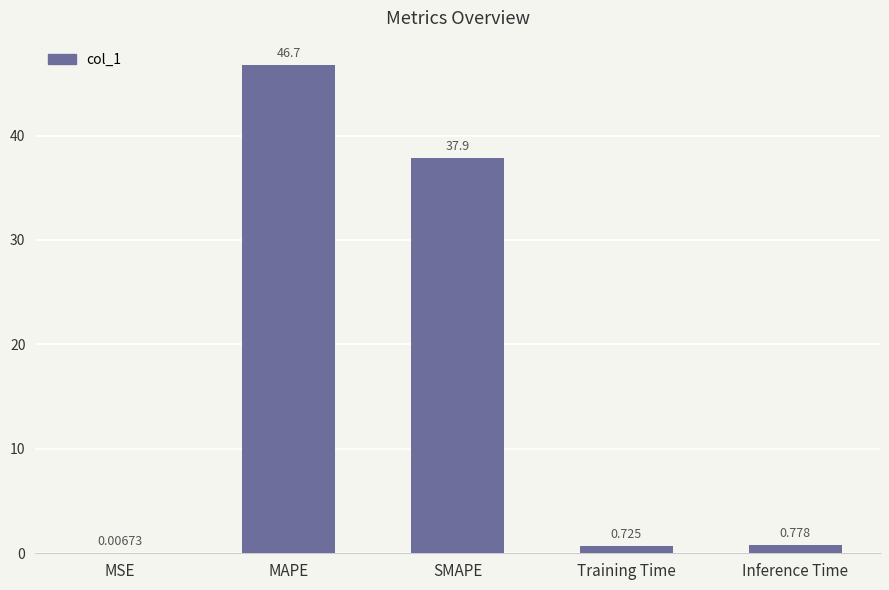

Does the chart contain stacked bars?

No